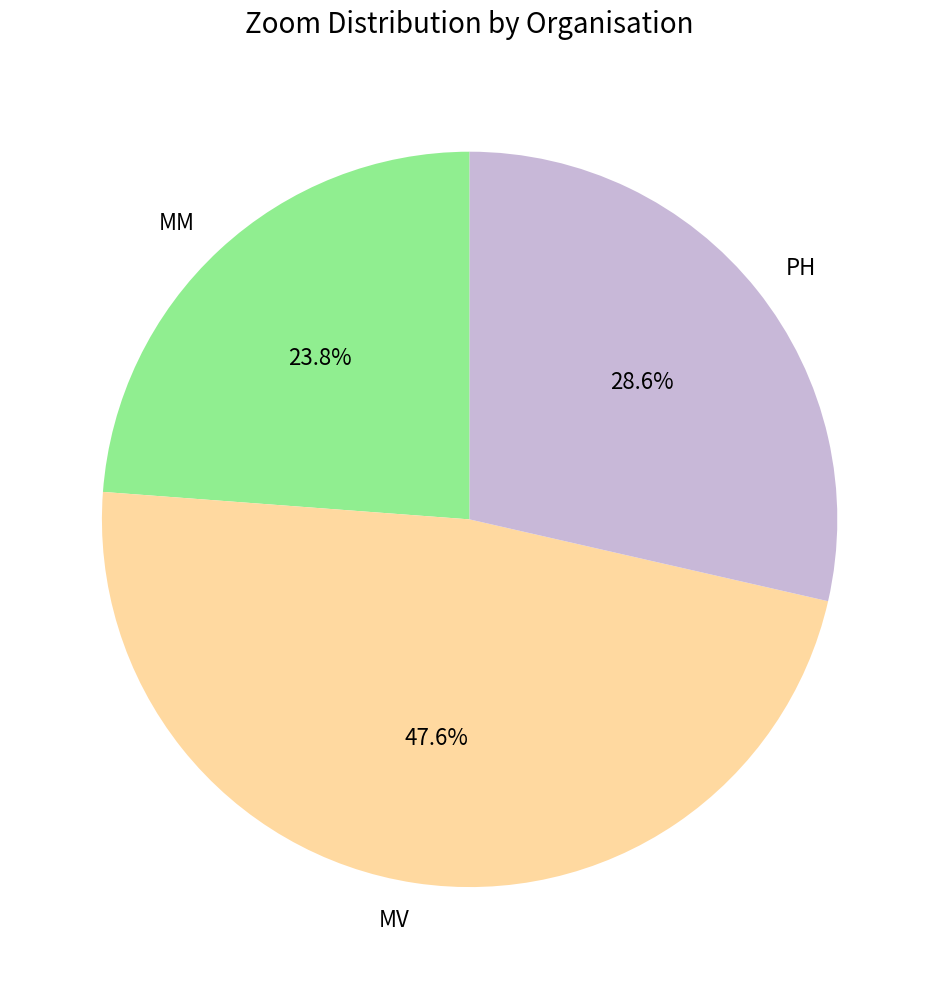

Which has a higher value, MV or PH?

MV